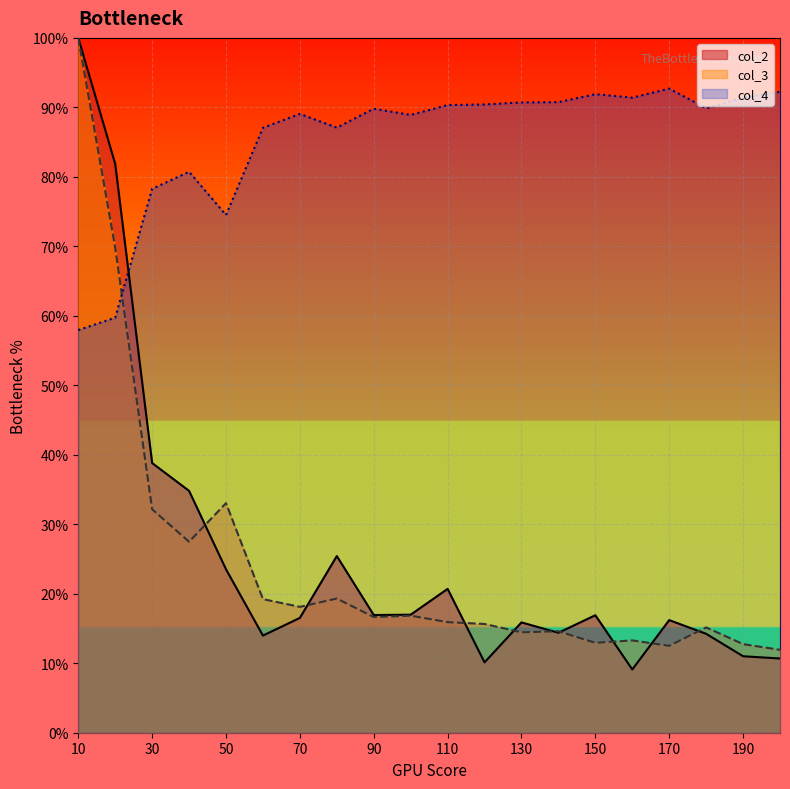

What is the value of the col_2 point at the 17th from the left?

16.2